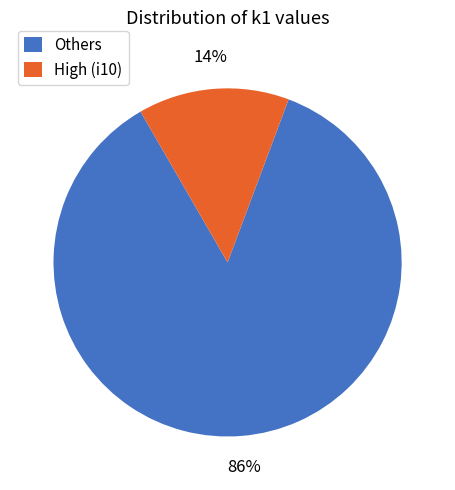

To the nearest percent, what percentage of the pie is High (i10)?

14%